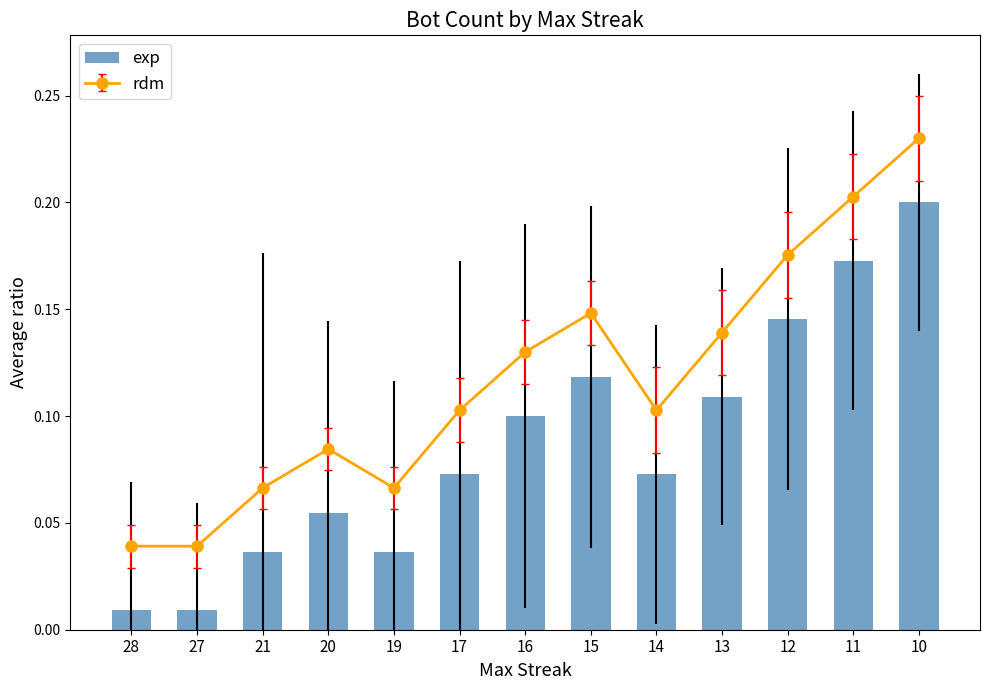

List the labels in order of value, smallest first.

28, 27, 21, 19, 20, 17, 14, 16, 13, 15, 12, 11, 10